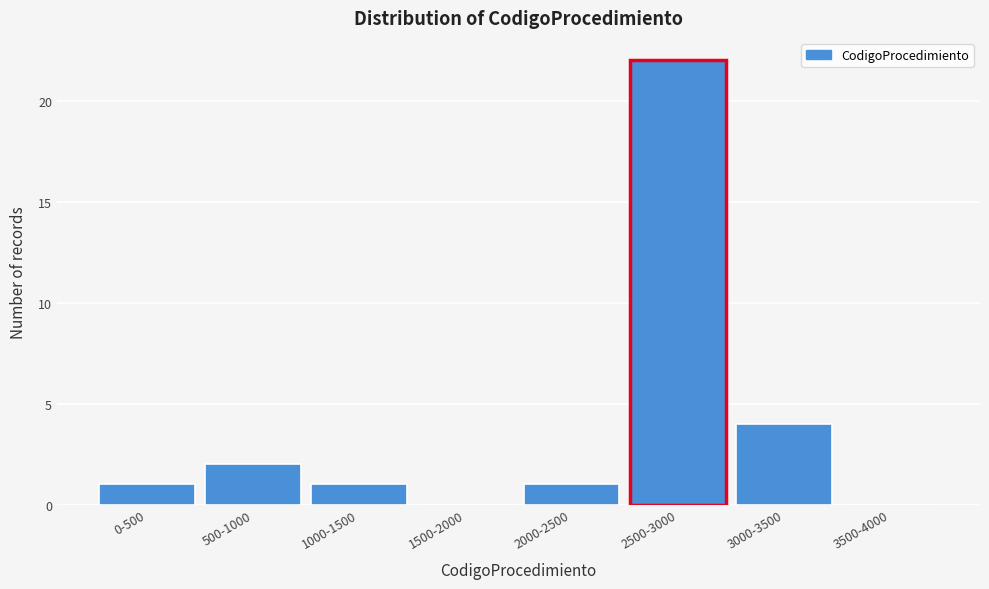

Reading left to right, extract all data points from this chart.

0-500=1	500-1000=2	1000-1500=1	1500-2000=0	2000-2500=1	2500-3000=22	3000-3500=4	3500-4000=0